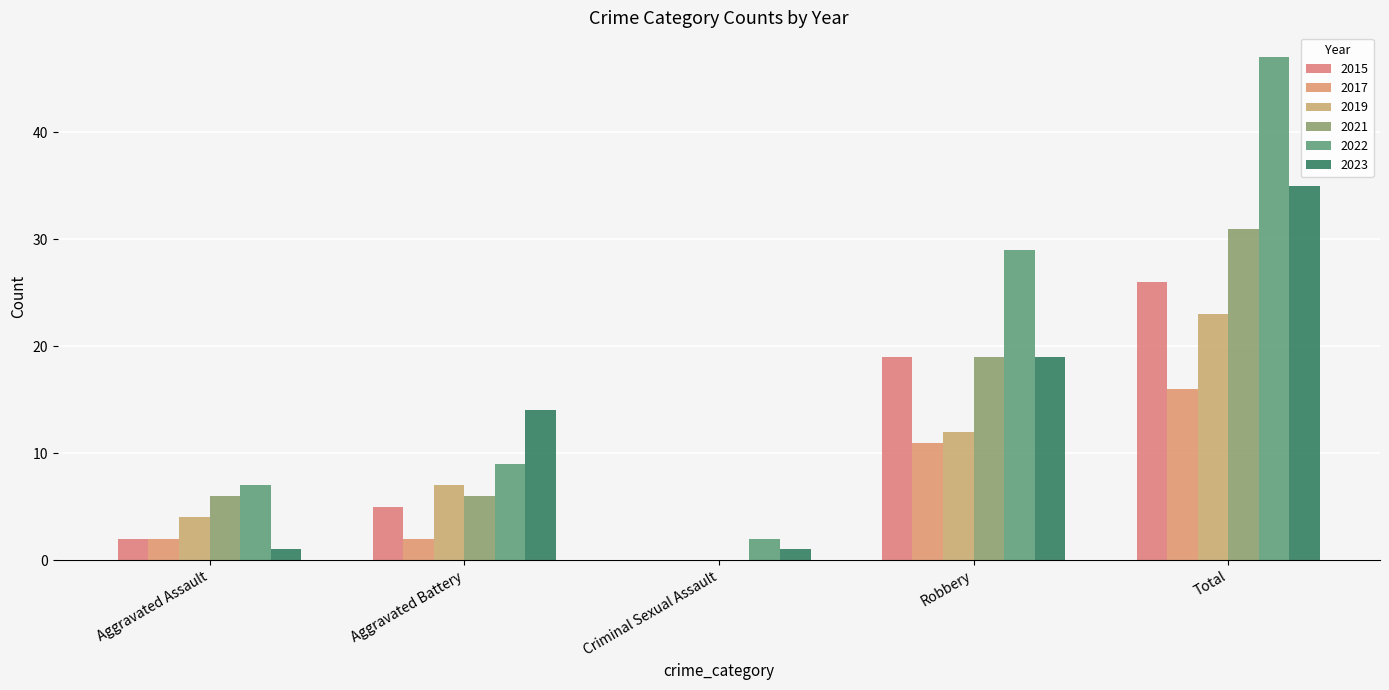

What is the difference between the maximum and minimum values in the 2019 series?

23